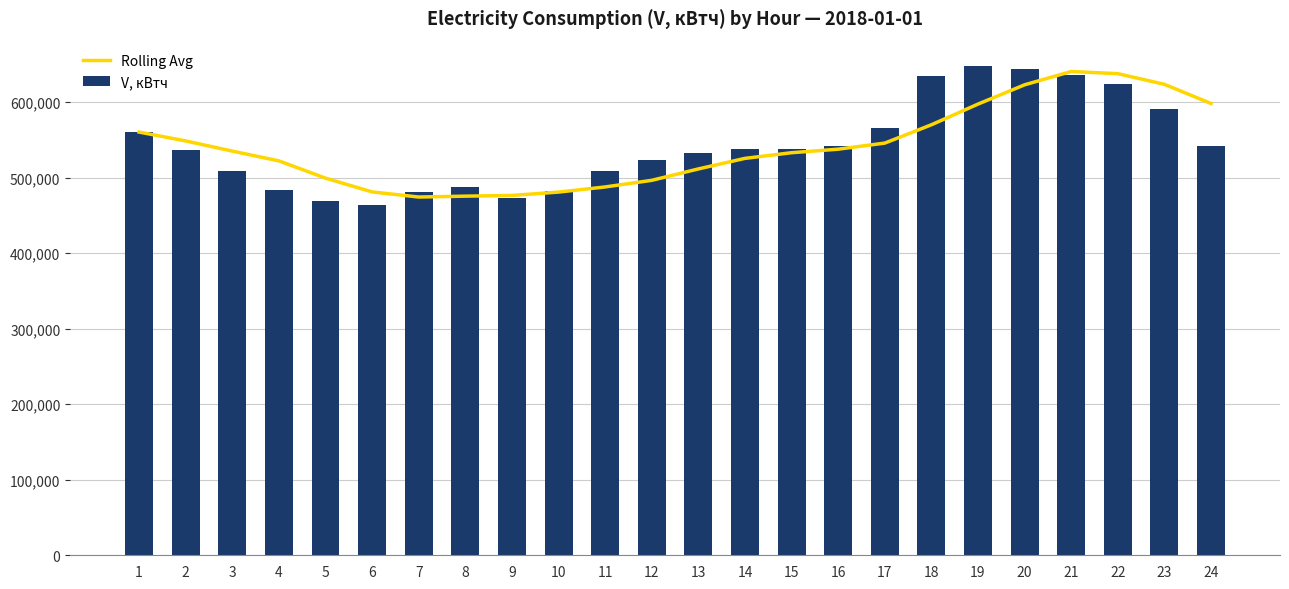

Count the number of data series in this chart.

2